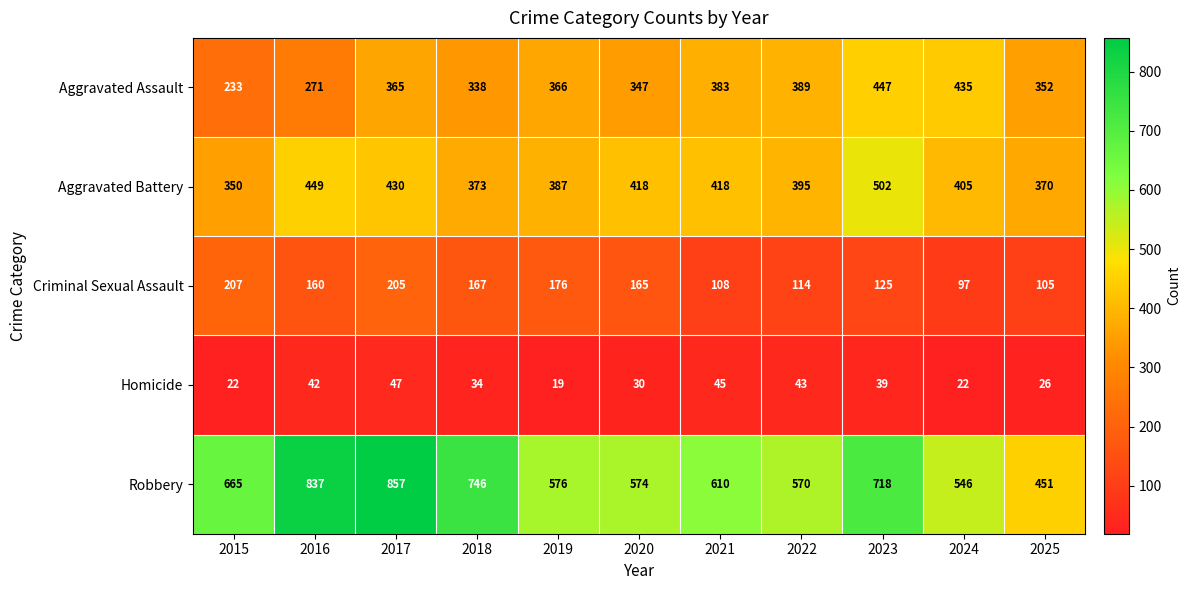

How many categories are shown in the chart?

11